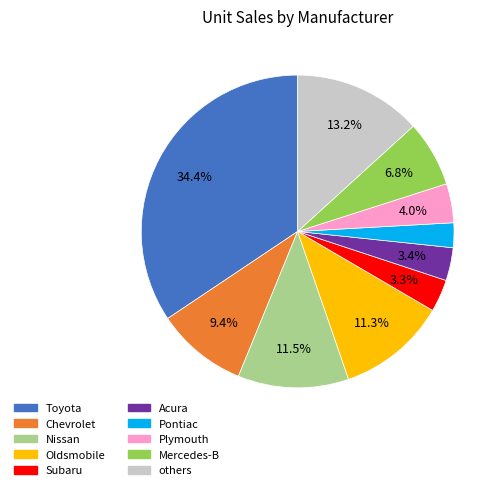

How many segments does this pie chart have?

10